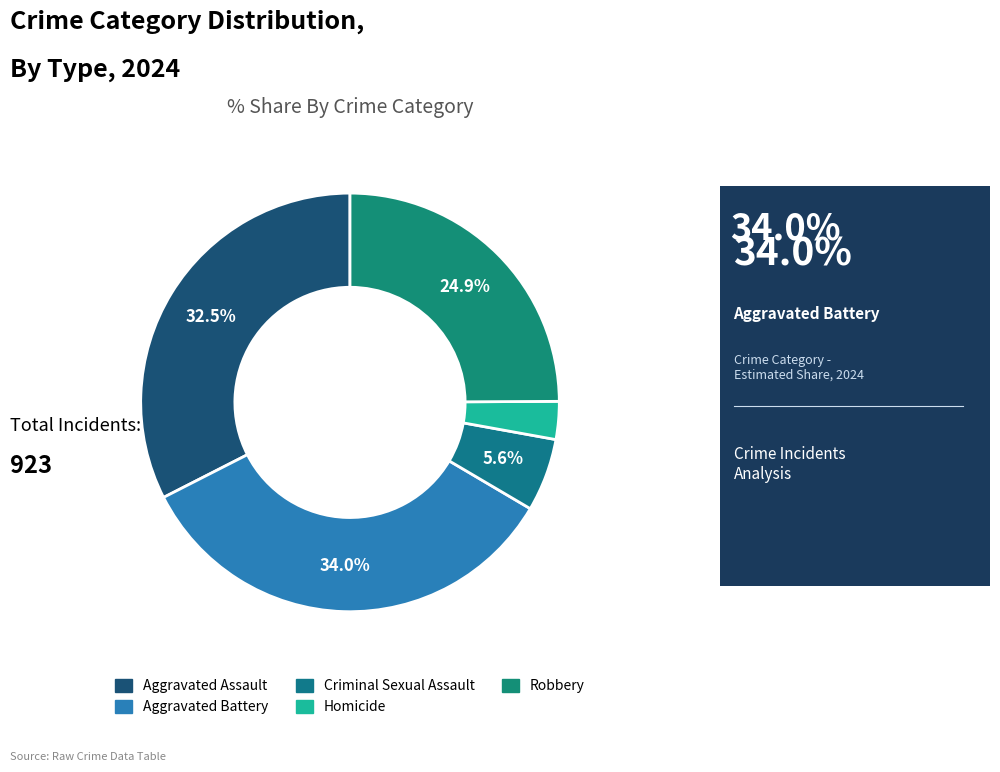

Is there any slice that represents more than half of the pie?

No